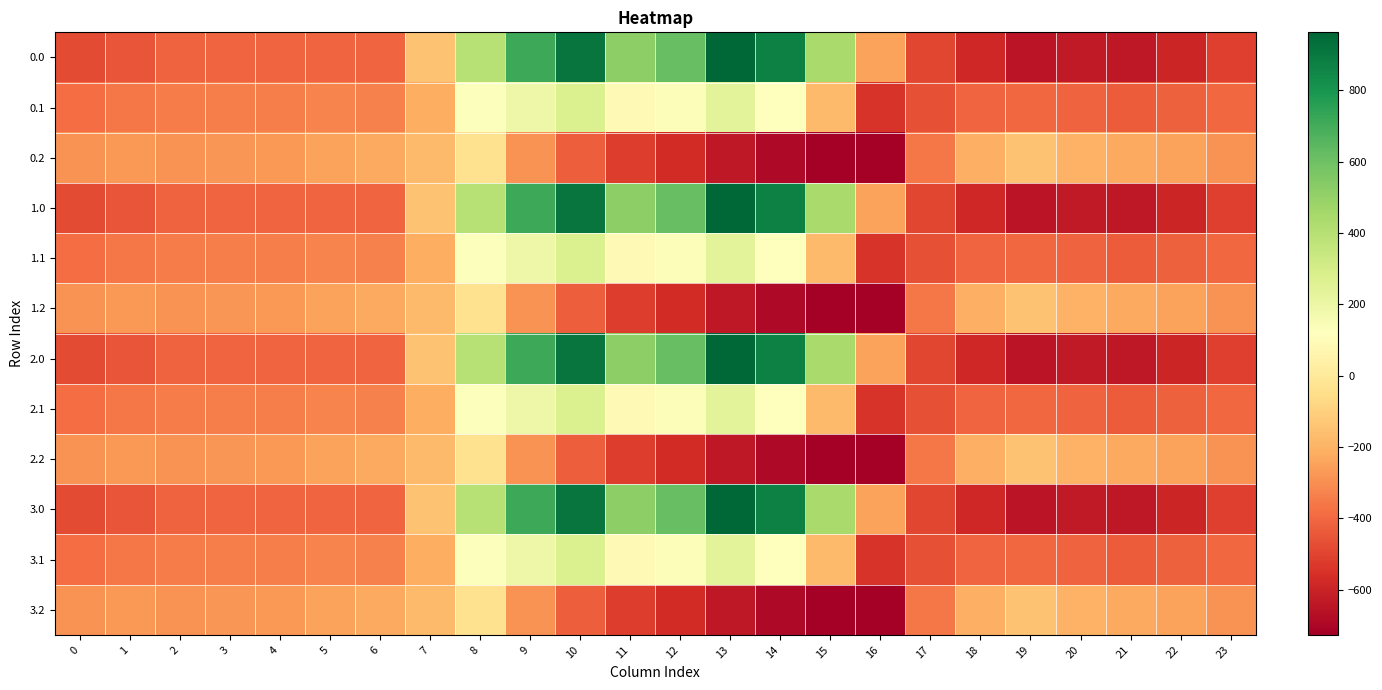

Reading left to right, extract all data points from this chart.

0.0: 0=-482.0	1=-449.5	2=-410.3	3=-404.4	4=-404.9	5=-403.8	6=-408.0	7=-150.1	8=395.3	9=716.9	10=916.2	11=516.0	12=619.4	13=962.7	14=870.3	15=443.0	16=-250.9	17=-494.8	18=-586.7	19=-649.2	20=-629.9	21=-638.4	22=-592.3	23=-511.3
0.1: 0=-384.6	1=-361.1	2=-347.9	3=-342.7	4=-339.6	5=-325.7	6=-332.2	7=-217.1	8=125.2	9=191.1	10=274.1	11=87.0	12=134.6	13=241.5	14=113.7	15=-173.1	16=-547.3	17=-466.6	18=-405.4	19=-400.2	20=-414.5	21=-432.4	22=-419.9	23=-399.4
0.2: 0=-287.1	1=-272.7	2=-285.5	3=-281.0	4=-274.4	5=-245.0	6=-228.8	7=-176.6	8=-35.3	9=-288.5	10=-423.5	11=-520.6	12=-571.2	13=-640.4	14=-687.4	15=-725.8	16=-726.6	17=-362.4	18=-210.0	19=-151.0	20=-199.2	21=-226.4	22=-247.4	23=-287.5
1.0: 0=-482.0	1=-449.5	2=-410.3	3=-404.4	4=-404.9	5=-403.8	6=-408.0	7=-150.1	8=395.3	9=716.9	10=916.2	11=516.0	12=619.4	13=962.7	14=870.3	15=443.0	16=-250.9	17=-494.8	18=-586.7	19=-649.2	20=-629.9	21=-638.4	22=-592.3	23=-511.3
1.1: 0=-384.6	1=-361.1	2=-347.9	3=-342.7	4=-339.6	5=-325.7	6=-332.2	7=-217.1	8=125.2	9=191.1	10=274.1	11=87.0	12=134.6	13=241.5	14=113.7	15=-173.1	16=-547.3	17=-466.6	18=-405.4	19=-400.2	20=-414.5	21=-432.4	22=-419.9	23=-399.4
1.2: 0=-287.1	1=-272.7	2=-285.5	3=-281.0	4=-274.4	5=-245.0	6=-228.8	7=-176.6	8=-35.3	9=-288.5	10=-423.5	11=-520.6	12=-571.2	13=-640.4	14=-687.4	15=-725.8	16=-726.6	17=-362.4	18=-210.0	19=-151.0	20=-199.2	21=-226.4	22=-247.4	23=-287.5
2.0: 0=-482.0	1=-449.5	2=-410.3	3=-404.4	4=-404.9	5=-403.8	6=-408.0	7=-150.1	8=395.3	9=716.9	10=916.2	11=516.0	12=619.4	13=962.7	14=870.3	15=443.0	16=-250.9	17=-494.8	18=-586.7	19=-649.2	20=-629.9	21=-638.4	22=-592.3	23=-511.3
2.1: 0=-384.6	1=-361.1	2=-347.9	3=-342.7	4=-339.6	5=-325.7	6=-332.2	7=-217.1	8=125.2	9=191.1	10=274.1	11=87.0	12=134.6	13=241.5	14=113.7	15=-173.1	16=-547.3	17=-466.6	18=-405.4	19=-400.2	20=-414.5	21=-432.4	22=-419.9	23=-399.4
2.2: 0=-287.1	1=-272.7	2=-285.5	3=-281.0	4=-274.4	5=-245.0	6=-228.8	7=-176.6	8=-35.3	9=-288.5	10=-423.5	11=-520.6	12=-571.2	13=-640.4	14=-687.4	15=-725.8	16=-726.6	17=-362.4	18=-210.0	19=-151.0	20=-199.2	21=-226.4	22=-247.4	23=-287.5
3.0: 0=-482.0	1=-449.5	2=-410.3	3=-404.4	4=-404.9	5=-403.8	6=-408.0	7=-150.1	8=395.3	9=716.9	10=916.2	11=516.0	12=619.4	13=962.7	14=870.3	15=443.0	16=-250.9	17=-494.8	18=-586.7	19=-649.2	20=-629.9	21=-638.4	22=-592.3	23=-511.3
3.1: 0=-384.6	1=-361.1	2=-347.9	3=-342.7	4=-339.6	5=-325.7	6=-332.2	7=-217.1	8=125.2	9=191.1	10=274.1	11=87.0	12=134.6	13=241.5	14=113.7	15=-173.1	16=-547.3	17=-466.6	18=-405.4	19=-400.2	20=-414.5	21=-432.4	22=-419.9	23=-399.4
3.2: 0=-287.1	1=-272.7	2=-285.5	3=-281.0	4=-274.4	5=-245.0	6=-228.8	7=-176.6	8=-35.3	9=-288.5	10=-423.5	11=-520.6	12=-571.2	13=-640.4	14=-687.4	15=-725.8	16=-726.6	17=-362.4	18=-210.0	19=-151.0	20=-199.2	21=-226.4	22=-247.4	23=-287.5